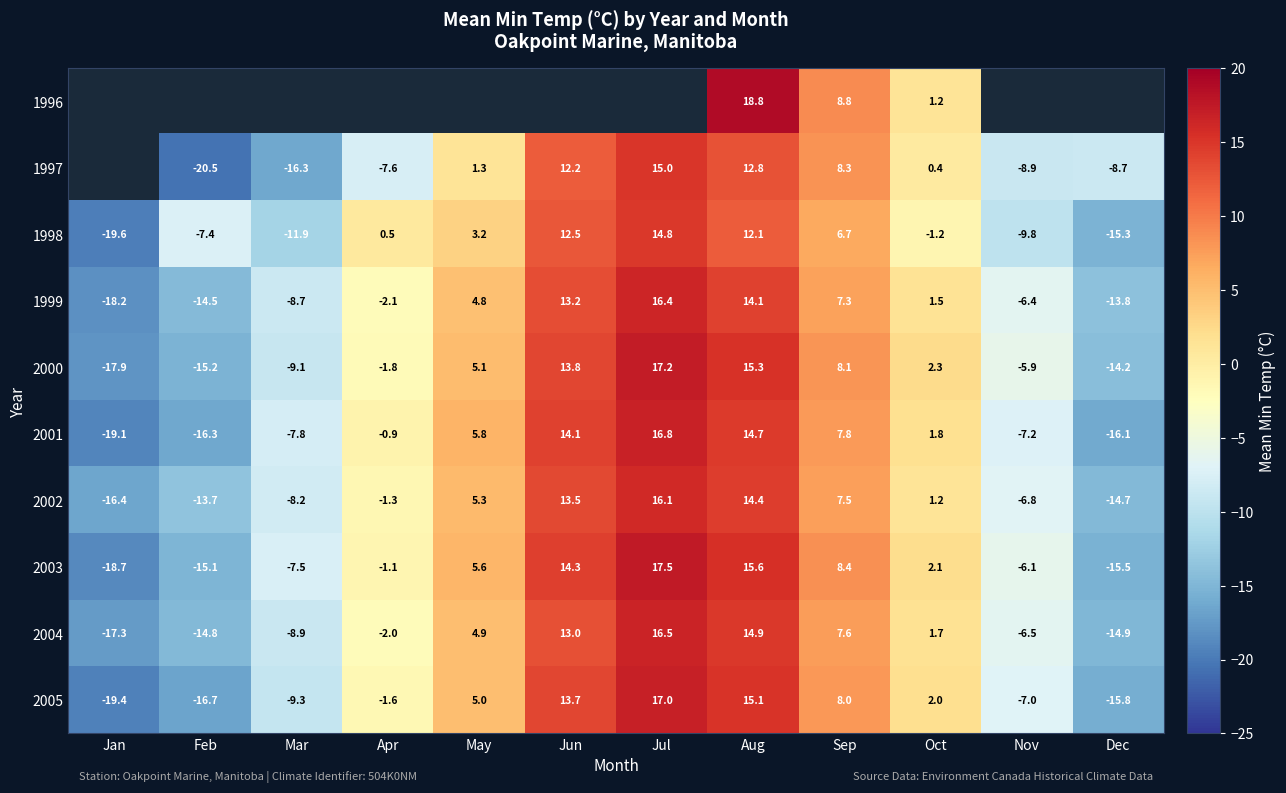

Is it true that 1997 equals 5.4 at Sep?

False